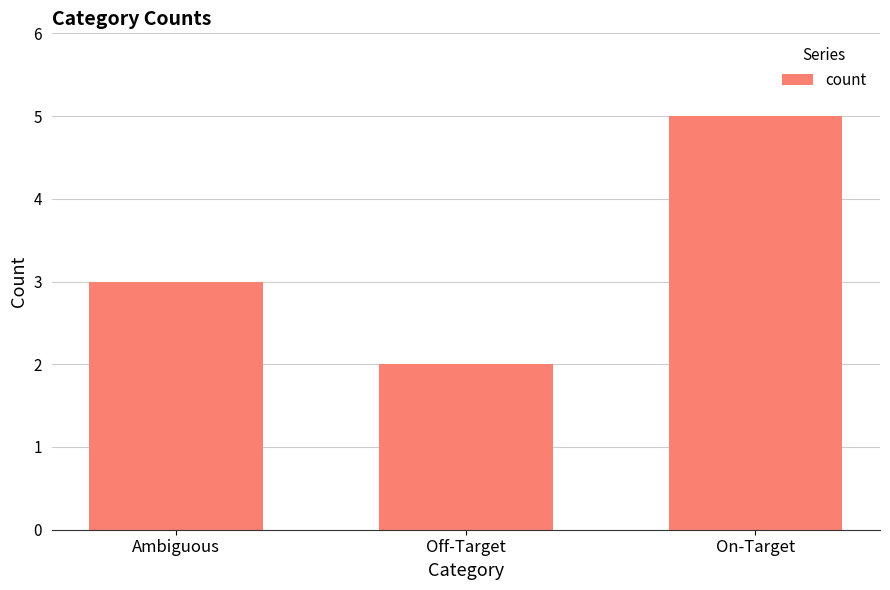

What is the greatest value displayed?

5